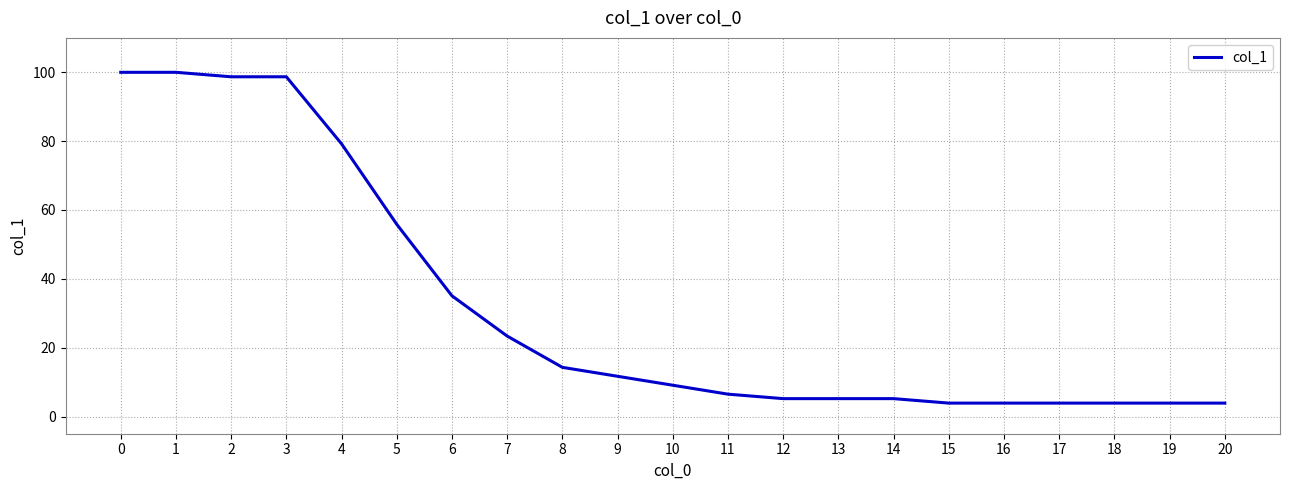

Does the chart display data point markers on the line(s)?

No